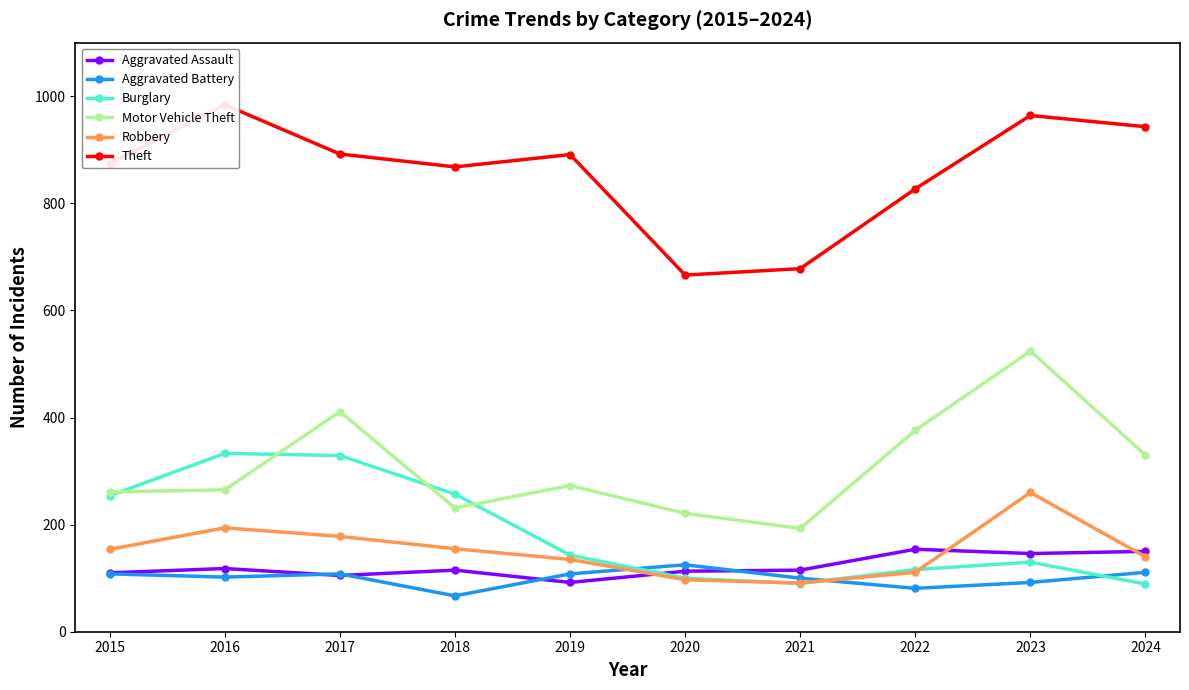

Between 2018 and 2020, which series saw the biggest shift?

Theft